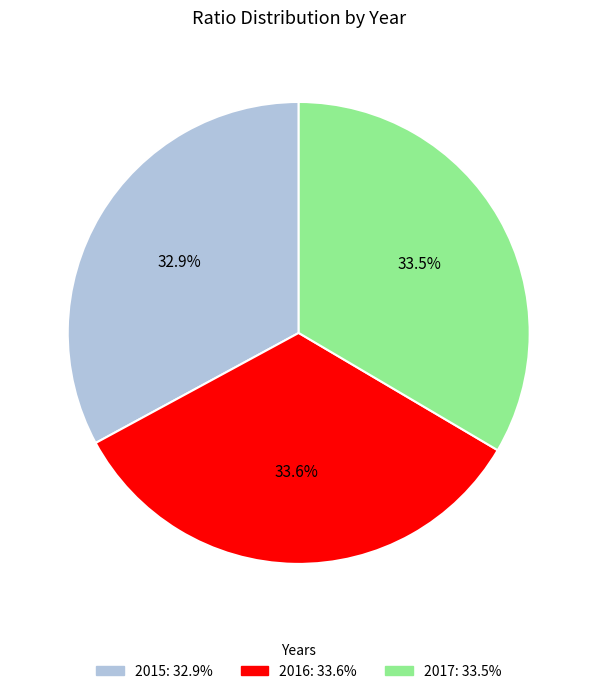

What is the smallest slice in the pie chart?

2015